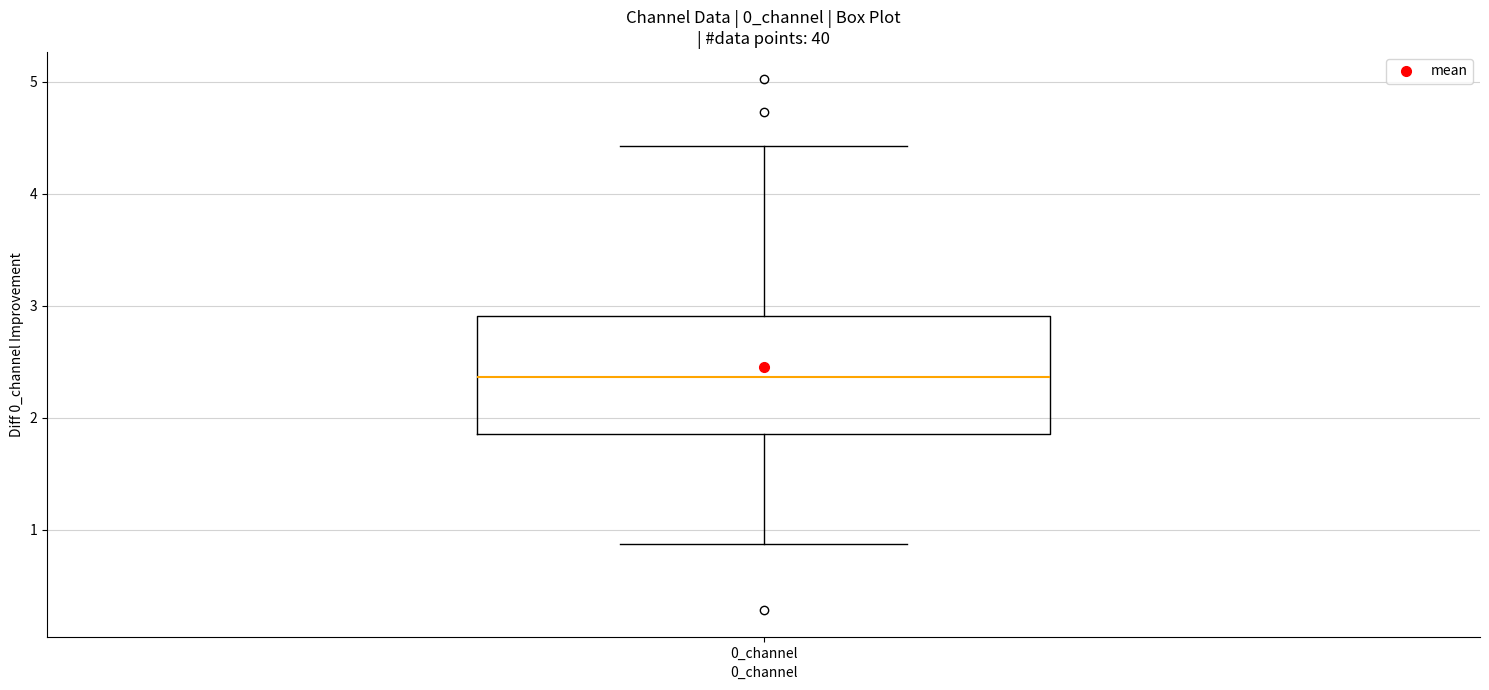

Read this box plot against the y-axis: the position of the median line, the range covered by the box, and the ends of both whiskers. The values are not printed on the chart, so give them approximately, as read against the axis.

median 2.4, box 1.9 to 2.9, whiskers 0.9 to 4.4